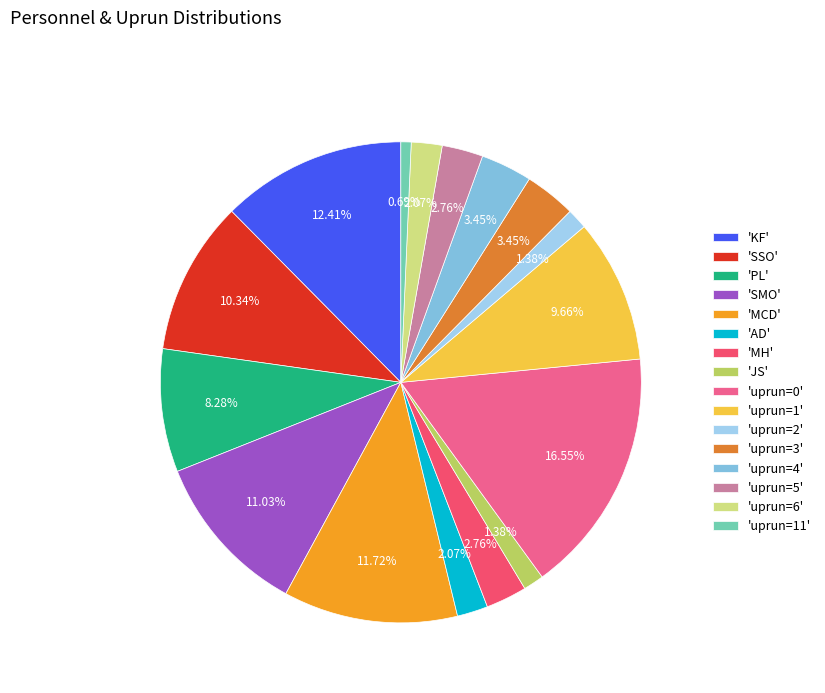

Which category has the biggest portion of the pie?

'uprun=0'